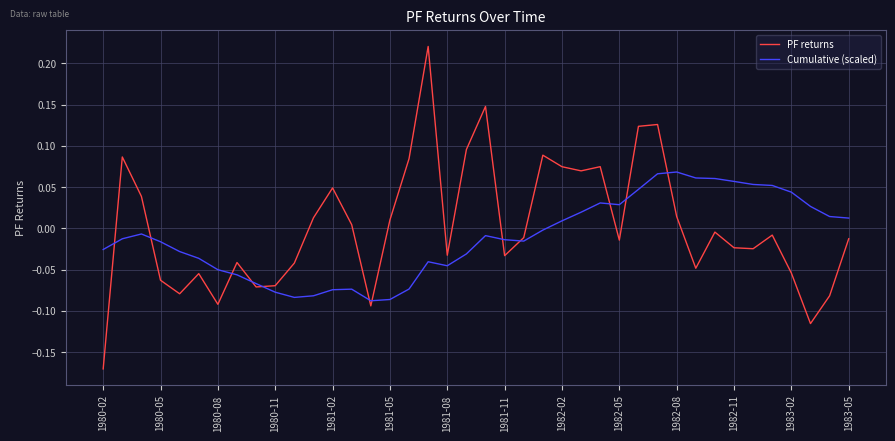

List the series in order of their peak value, highest first.

PF returns, Cumulative (scaled)